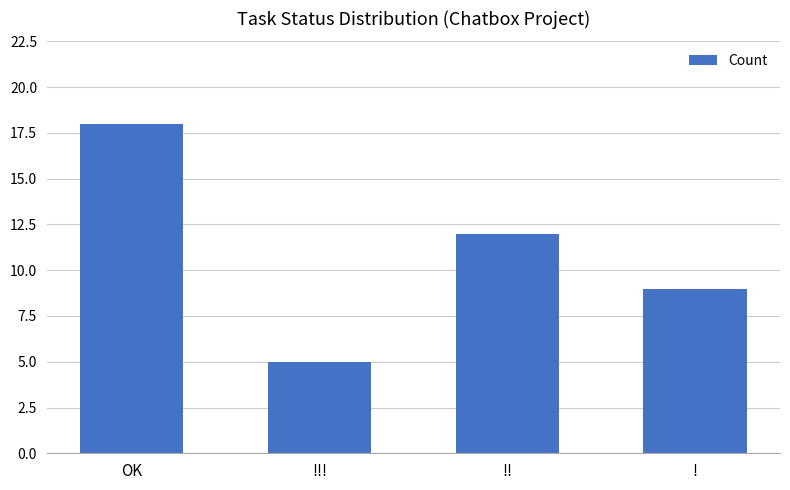

Is it true that the value at !! is 12?

True